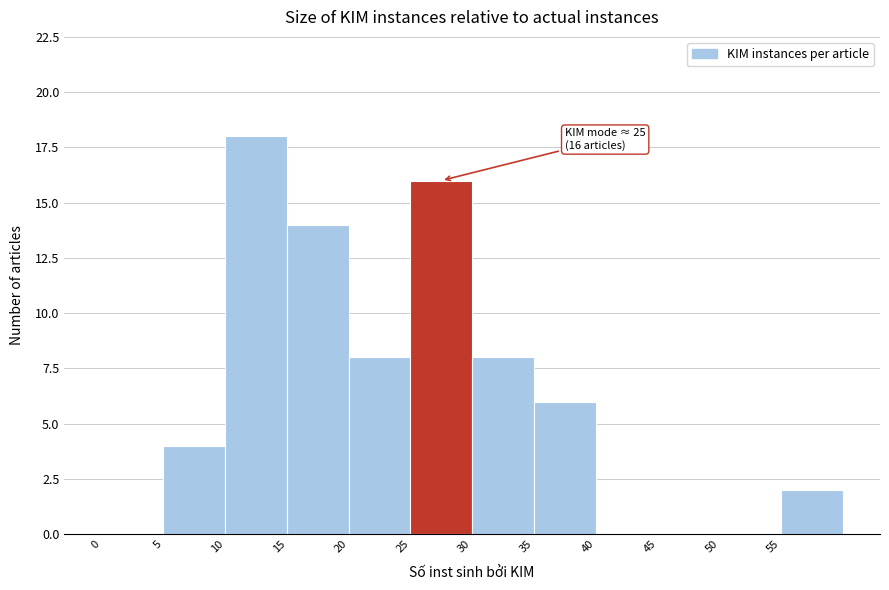

Over which range of the x-axis is the bar tallest?

10 to 15